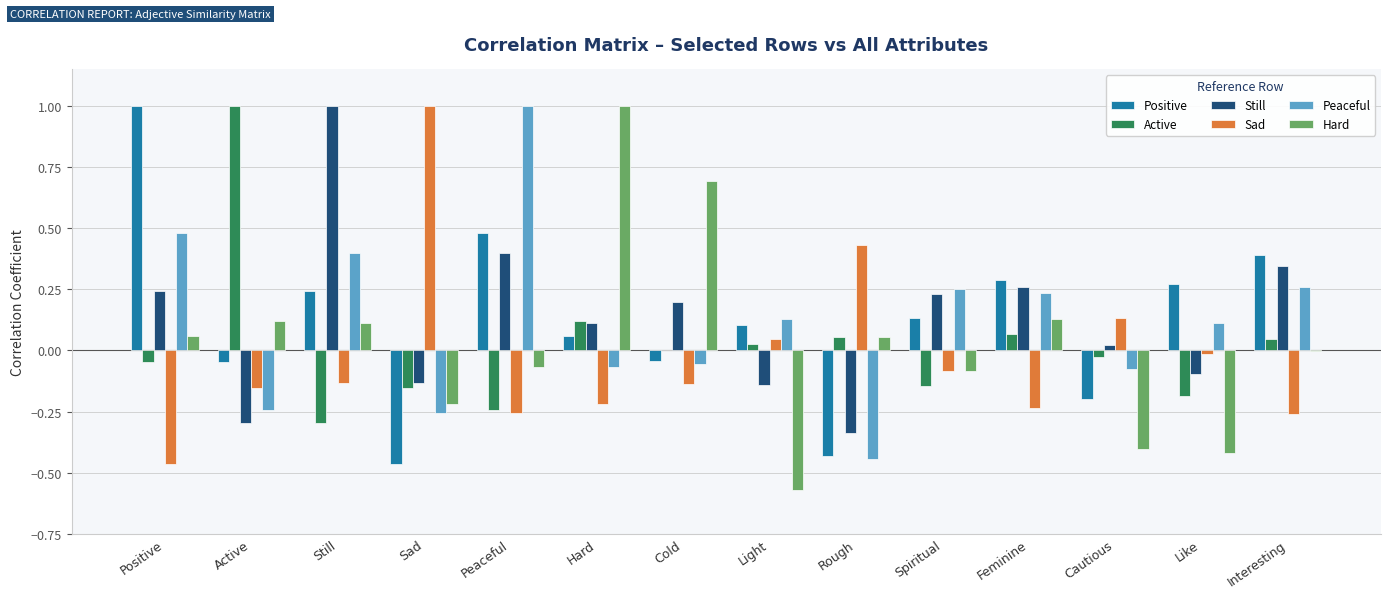

The Peaceful series shows 0.2 at Positive. True or false?

False